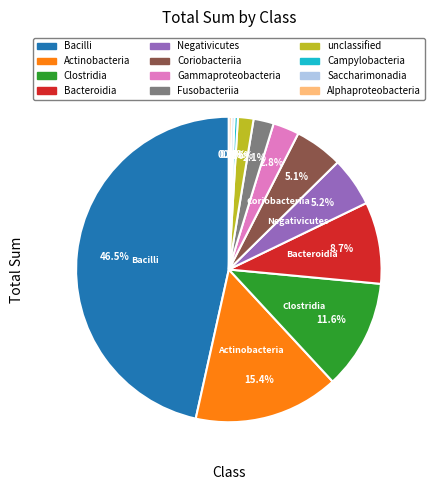

What is the largest slice in the pie chart?

Bacilli